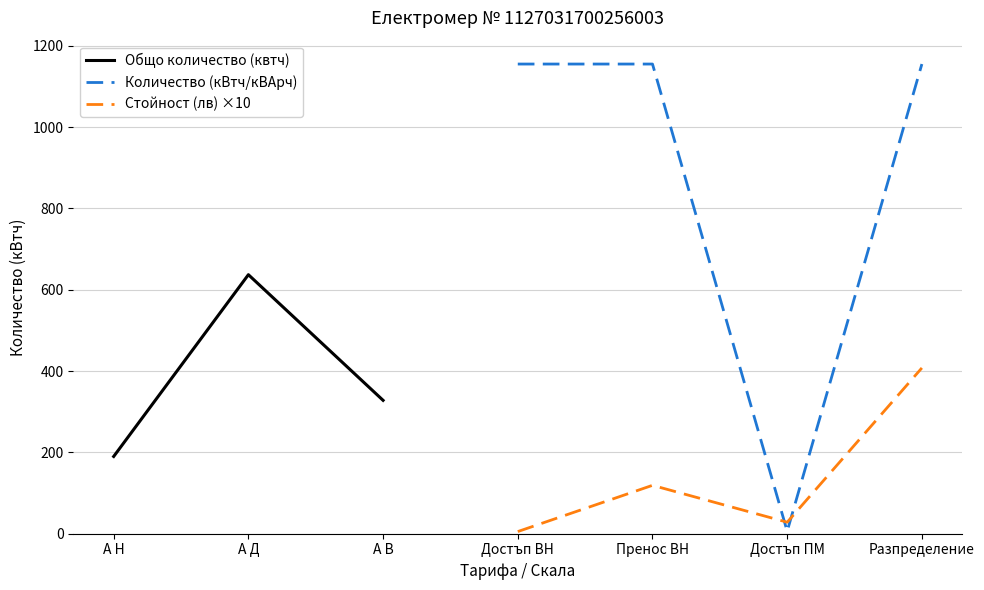

What is the difference between the maximum and minimum values in the Общо количество (квтч) series?

447.0